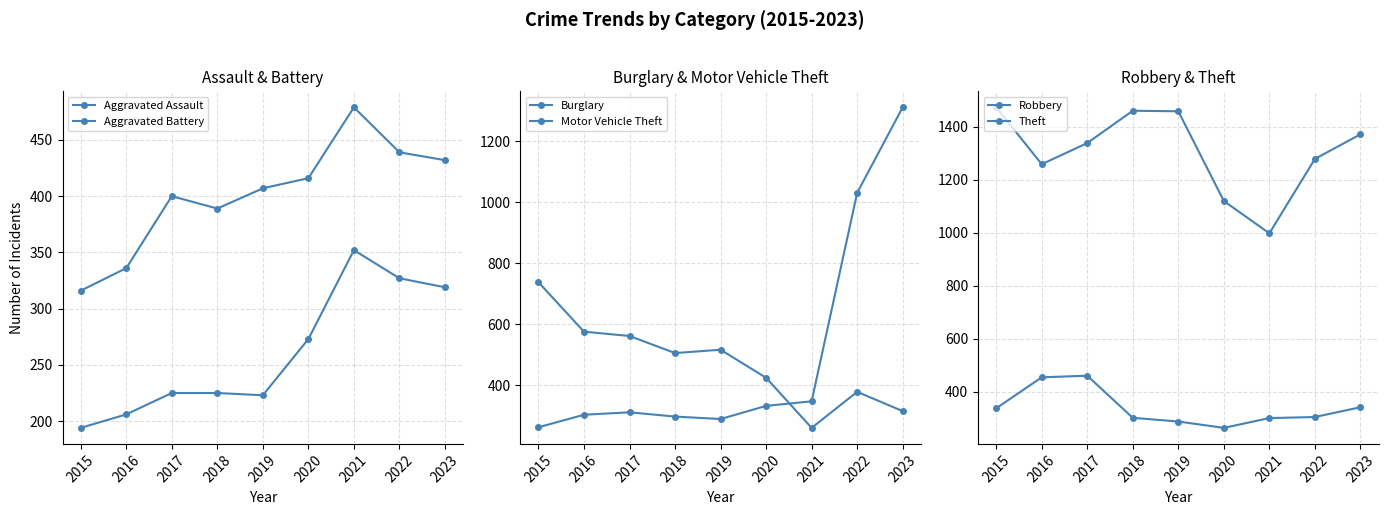

What are all the series names shown in the legend?

Aggravated Assault, Aggravated Battery, Burglary, Motor Vehicle Theft, Robbery, Theft